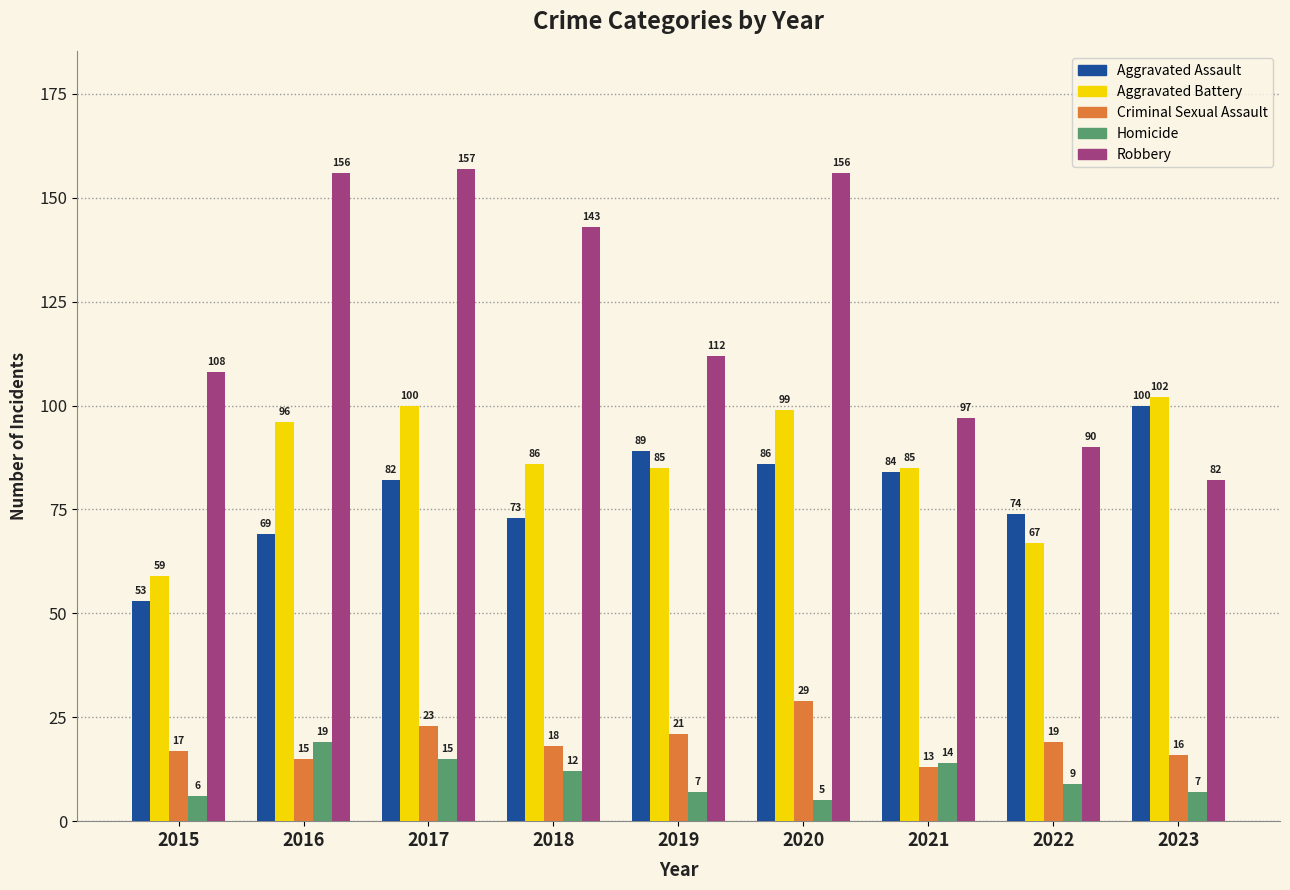

How many values in the Homicide series are below 9?

4